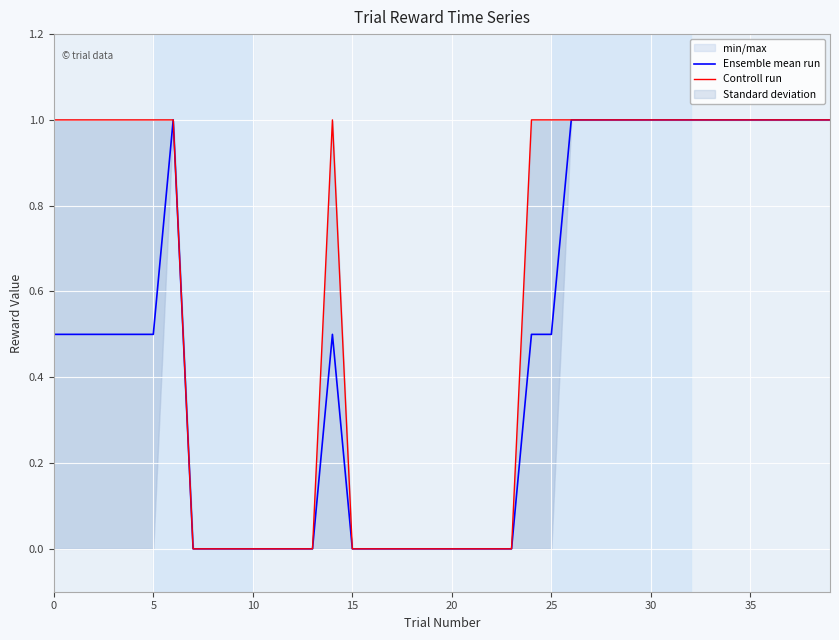

At 25, list the series in order from smallest to largest.

Ensemble mean run, Controll run